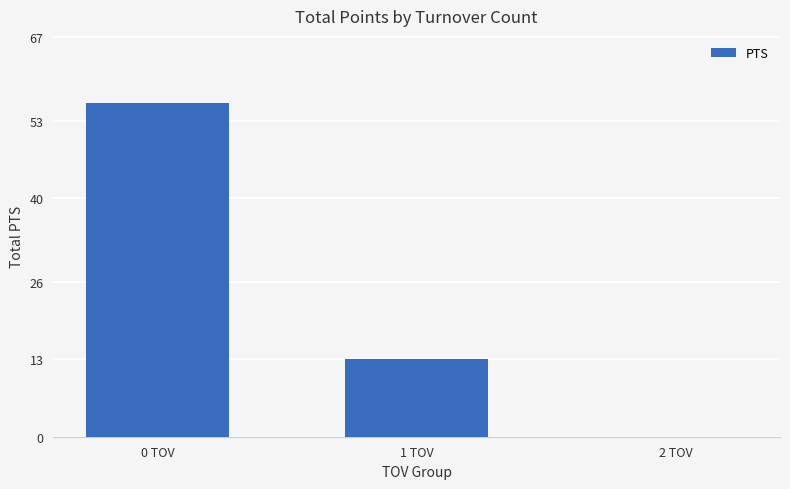

Reading left to right, extract all data points from this chart.

56	13	0